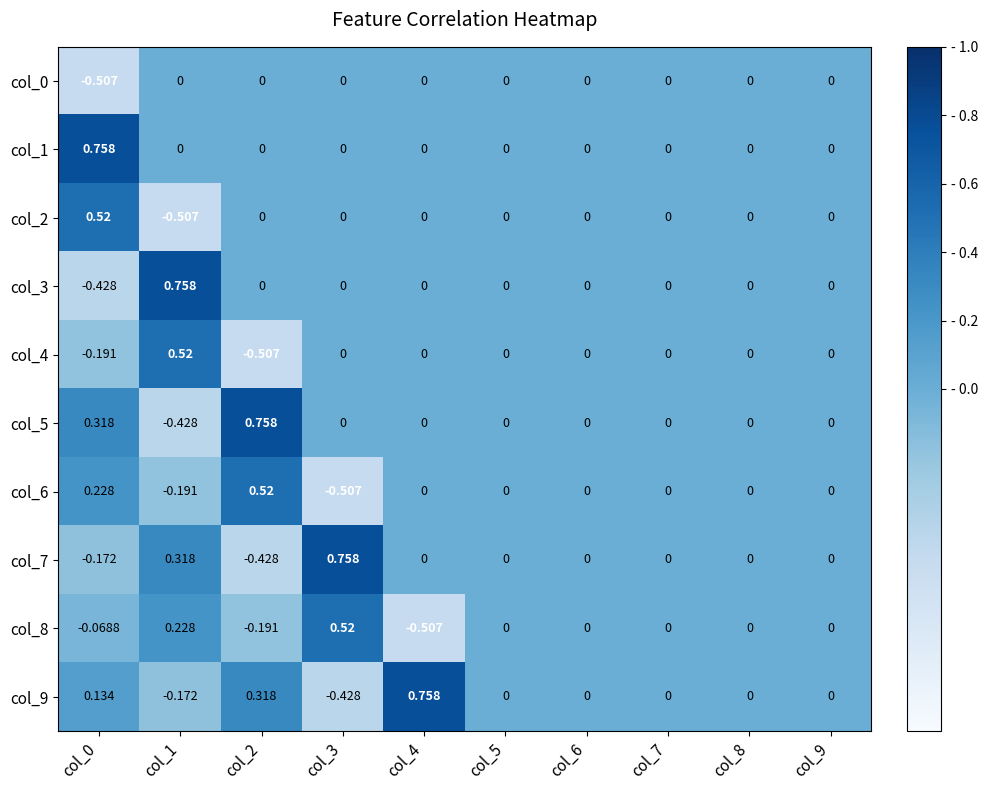

At which category is the sum across all series the highest?

col_0